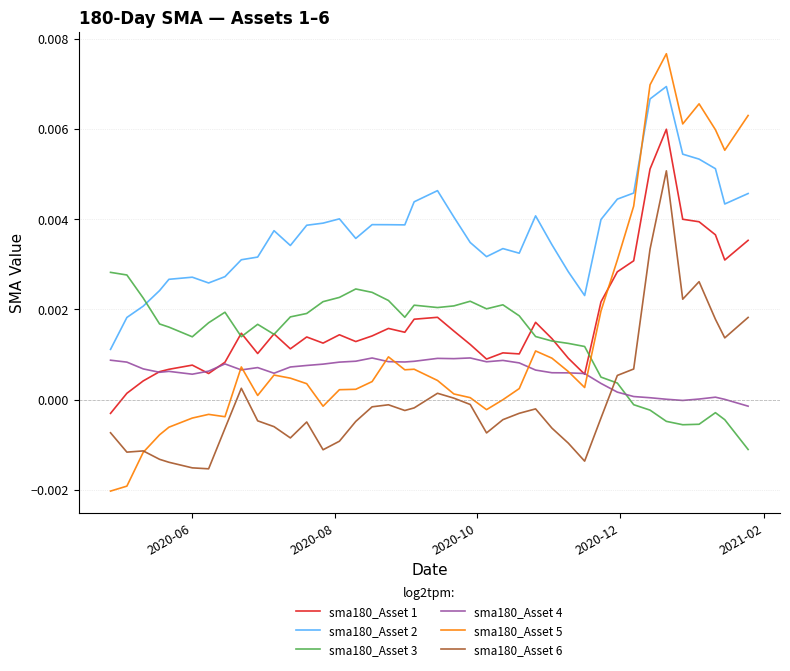

True or false: sma180_Asset 5 and sma180_Asset 1 intersect in this chart.

True